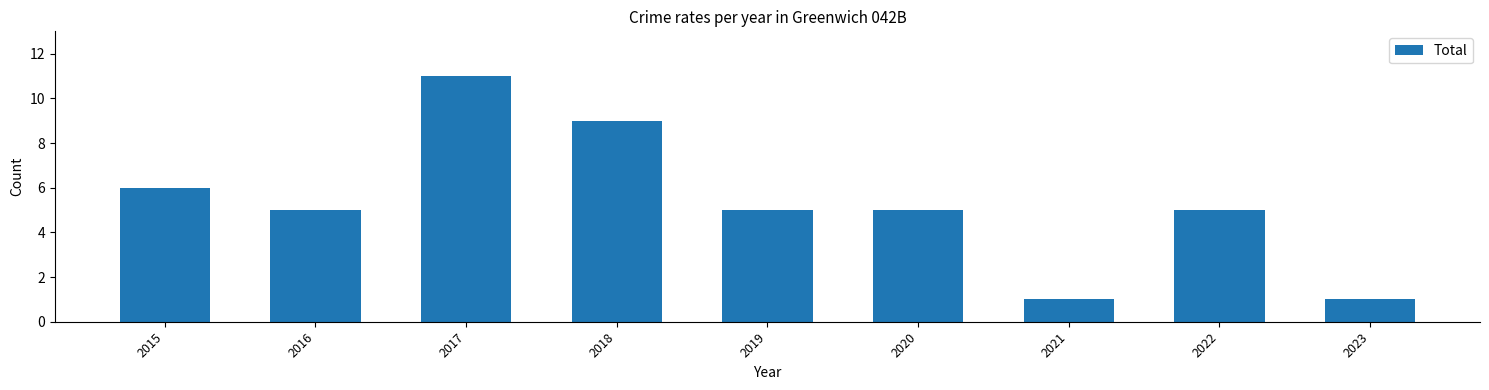

How many distinct data groups are displayed?

1